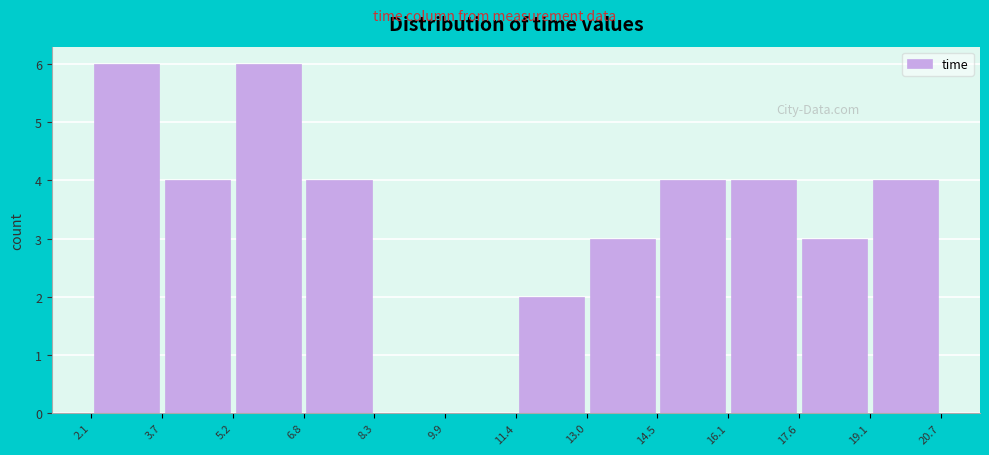

Reading left to right, transcribe this chart: for each bar, give the range it covers on the x-axis and its height. The values are not printed on the chart, so give them approximately, as read against the axis.

2.1 to 3.7: 6
3.7 to 5.2: 4
5.2 to 6.8: 6
6.8 to 8.3: 4
8.3 to 9.9: 0
9.9 to 11.4: 0
11.4 to 13.0: 2
13.0 to 14.5: 3
14.5 to 16.1: 4
16.1 to 17.6: 4
17.6 to 19.1: 3
19.1 to 20.7: 4